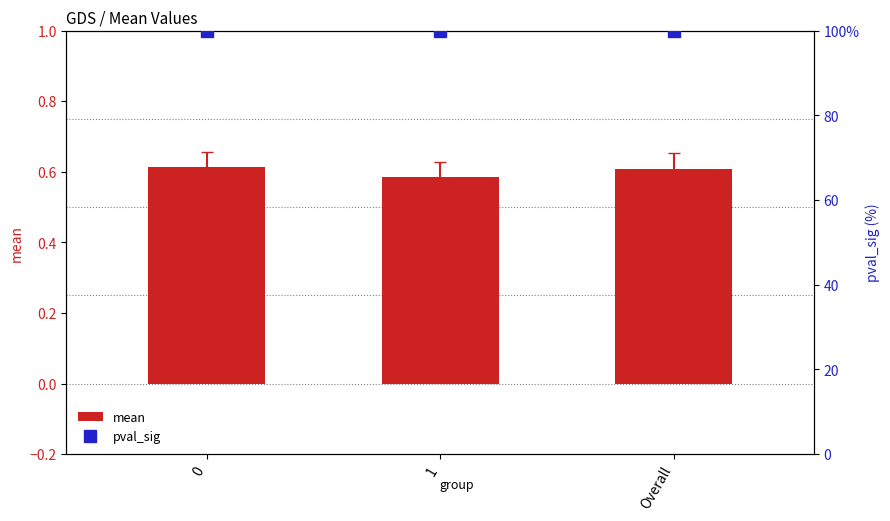

What is the value of the pval_sig bar at the 1st from the left?

100.0